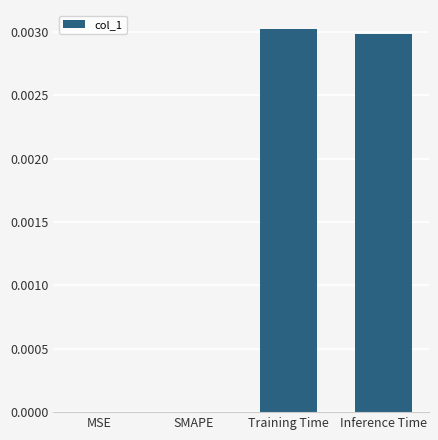

The value at MSE is 0.0. True or false?

True